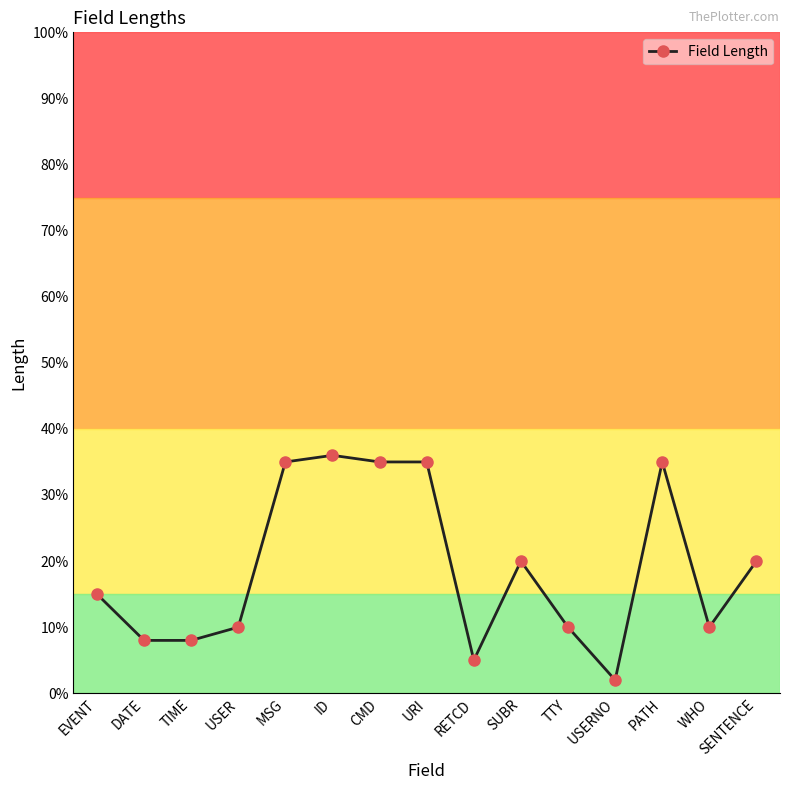

The chart shows a value of 51 at ID. True or false?

False